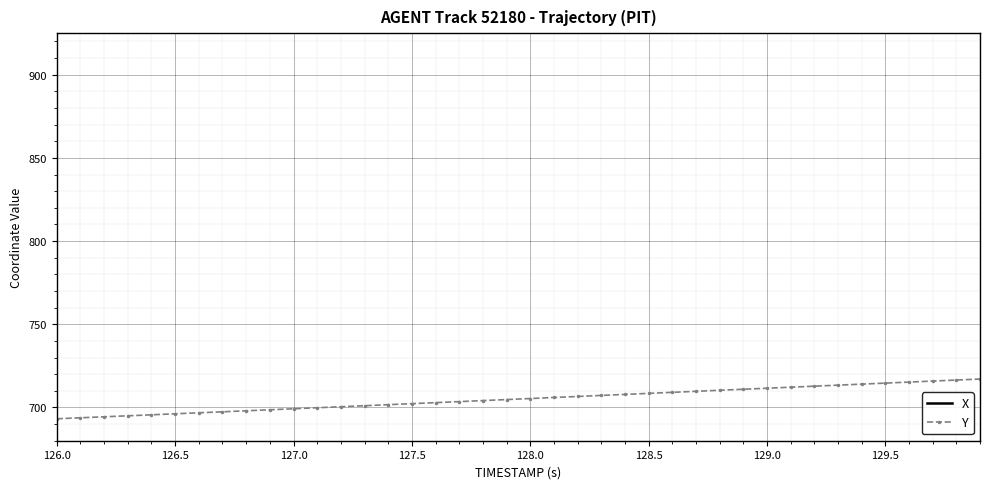

True or false: Y has more than 0 points higher than both neighbors.

False